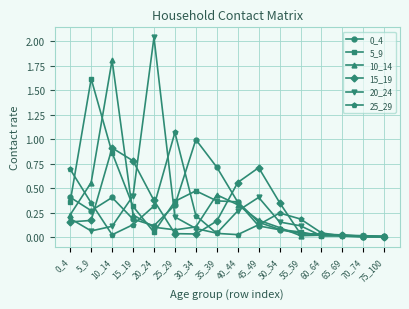

Is it true that 20_24 equals 0.2 at 55_59?

False